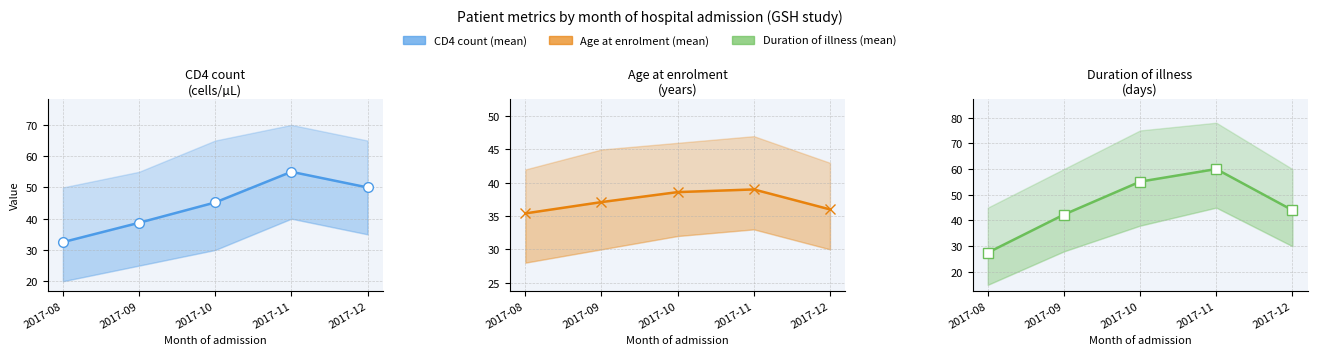

Where is Age at enrolment (mean) nearest to the value 37?

2017-09